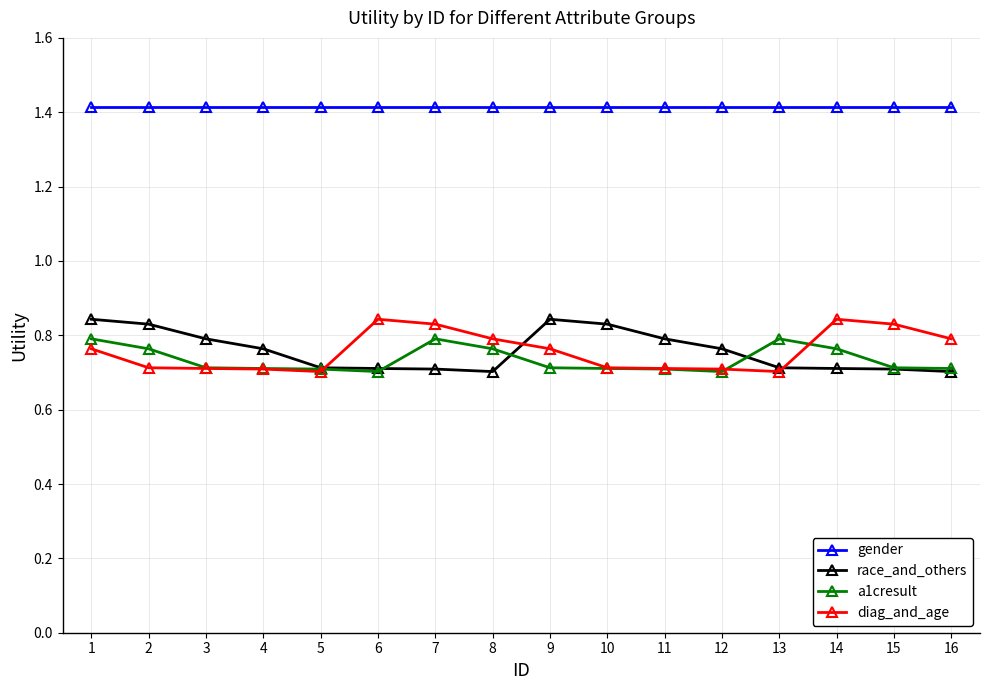

What is the minimum value shown in the chart?

0.7